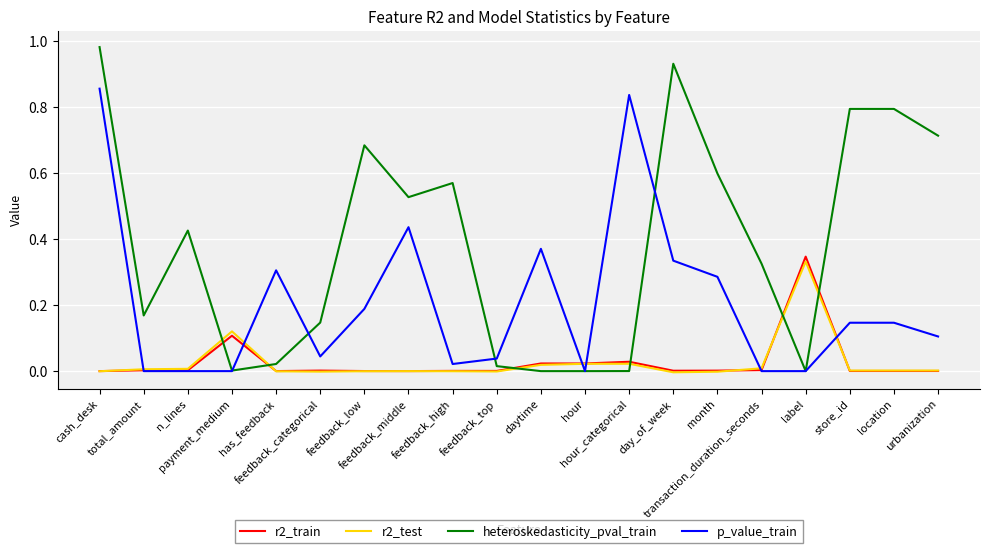

After their last crossing, which series has the higher values: heteroskedasticity_pval_train or r2_test?

heteroskedasticity_pval_train